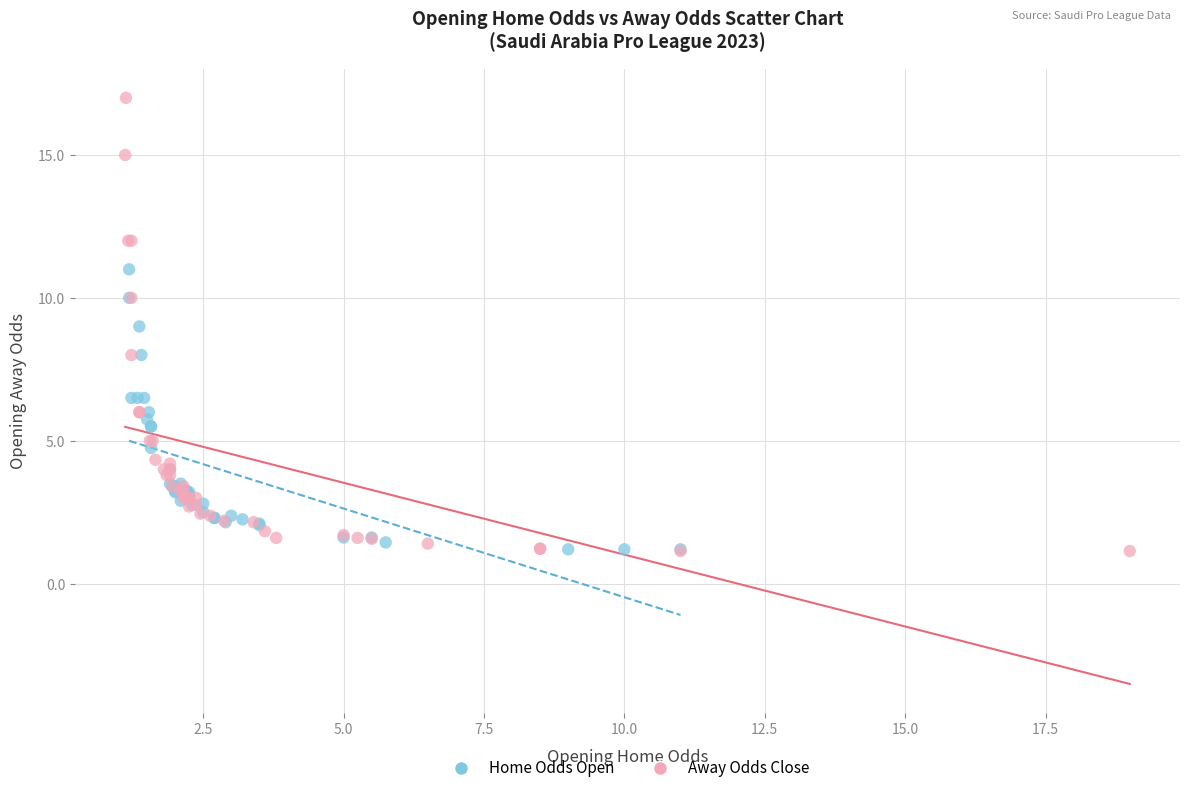

Which series has the widest spread of Y values?

Away Odds Close